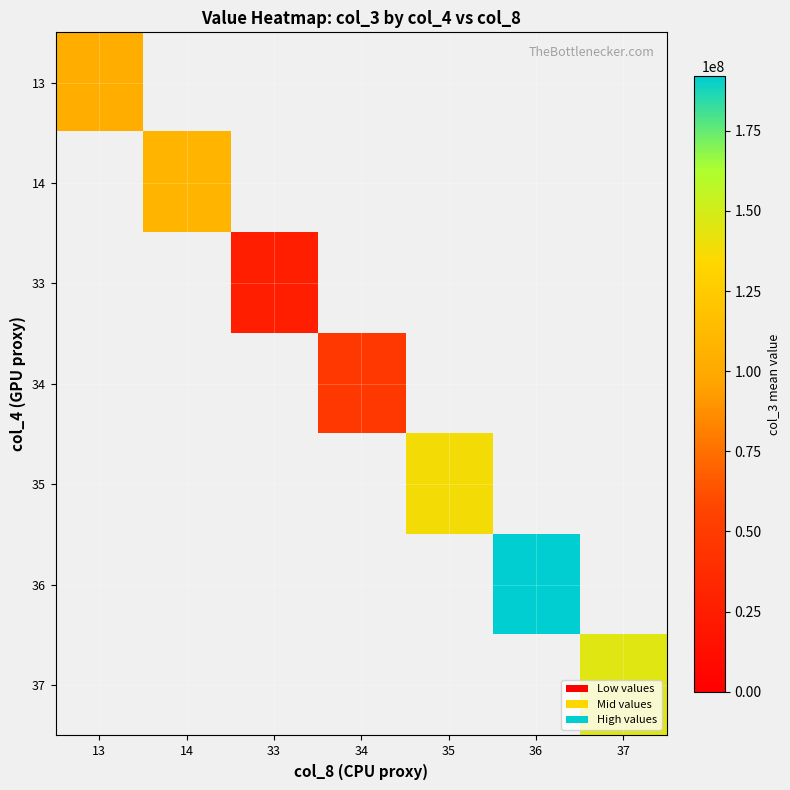

What is the greatest value displayed?

192050752.0